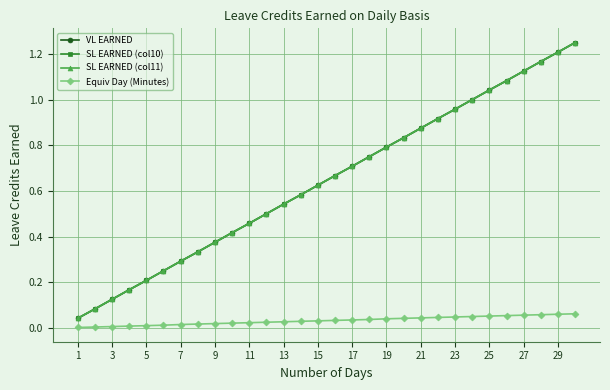

At which label is SL EARNED (col11) closest to 0?

1